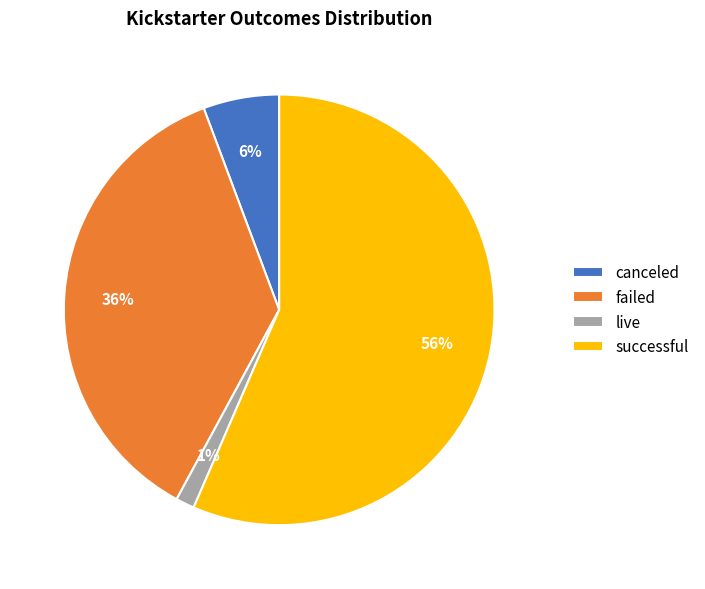

Which slice is the largest?

successful